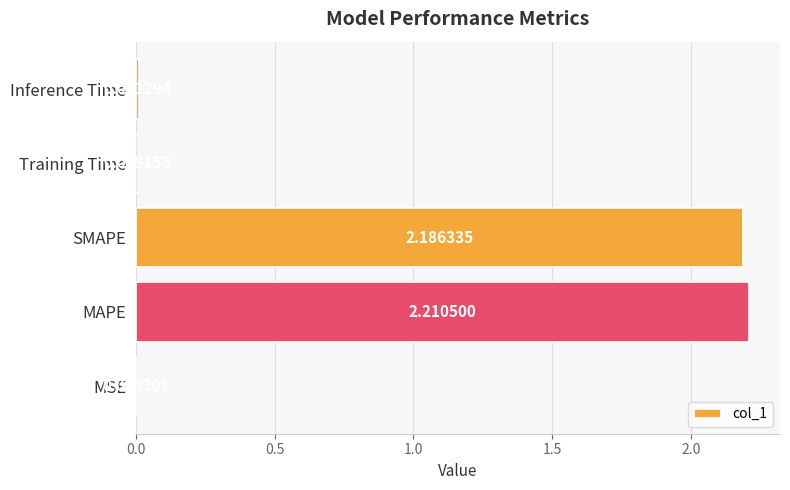

Where is the data nearest to the value 1?

Inference Time